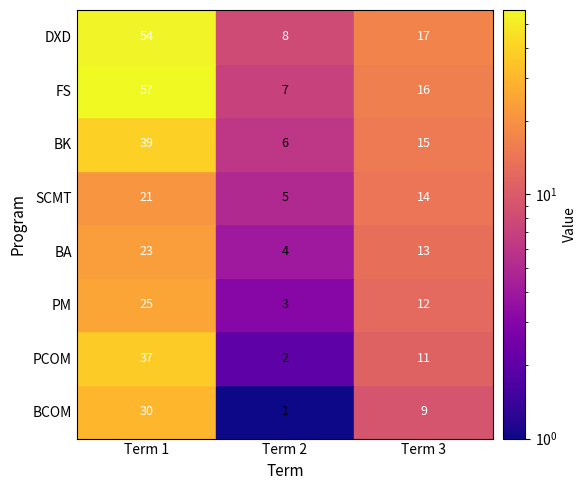

Is the value of BCOM at 2 greater than the value of DXD at 0?

No